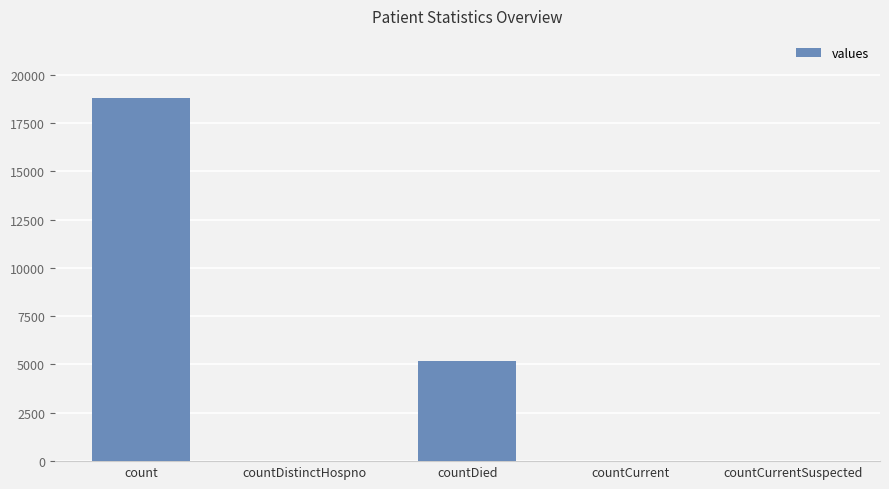

Is it true that the value at countCurrentSuspected is -11307?

False